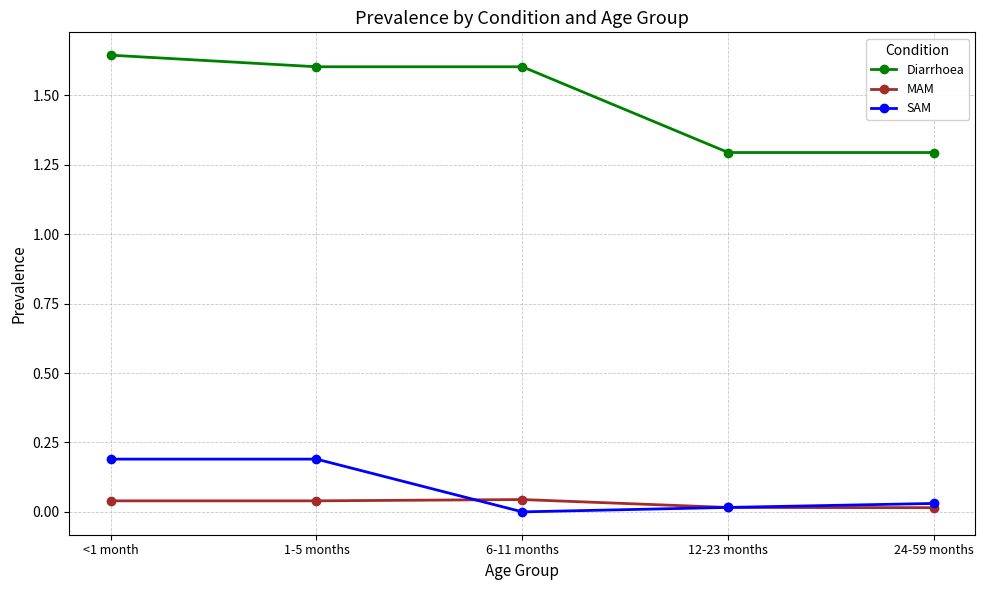

Between <1 month and 12-23 months, which series saw the biggest shift?

Diarrhoea